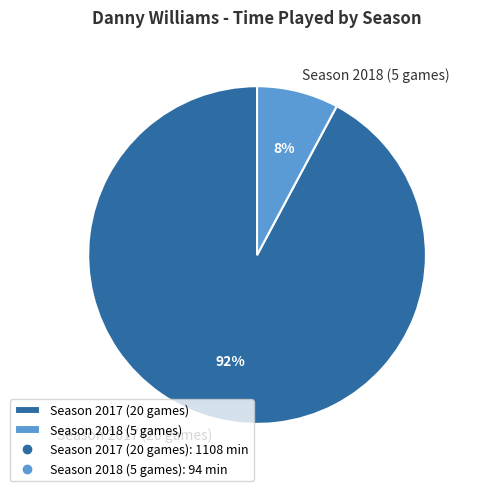

Which slice is the largest?

Season 2017 (20 games)